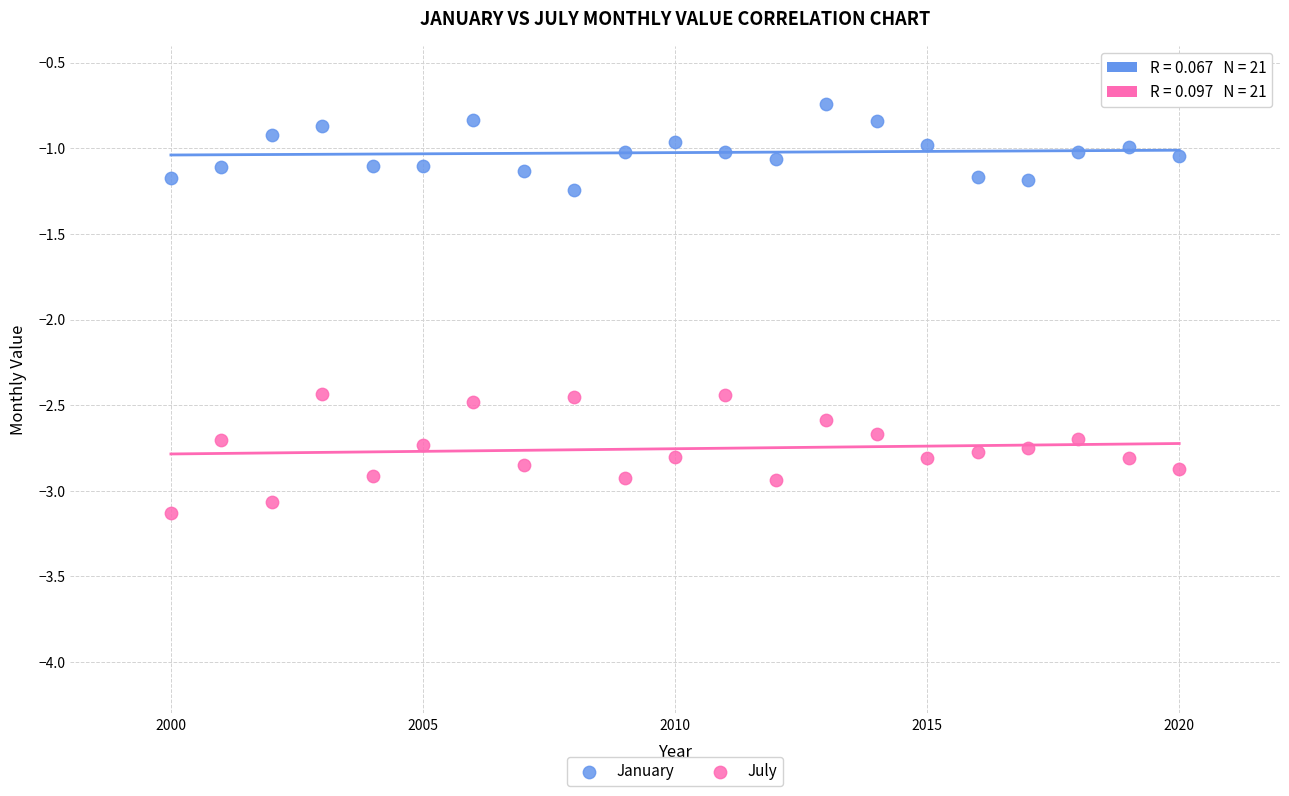

What are all the series names shown in the legend?

January, July